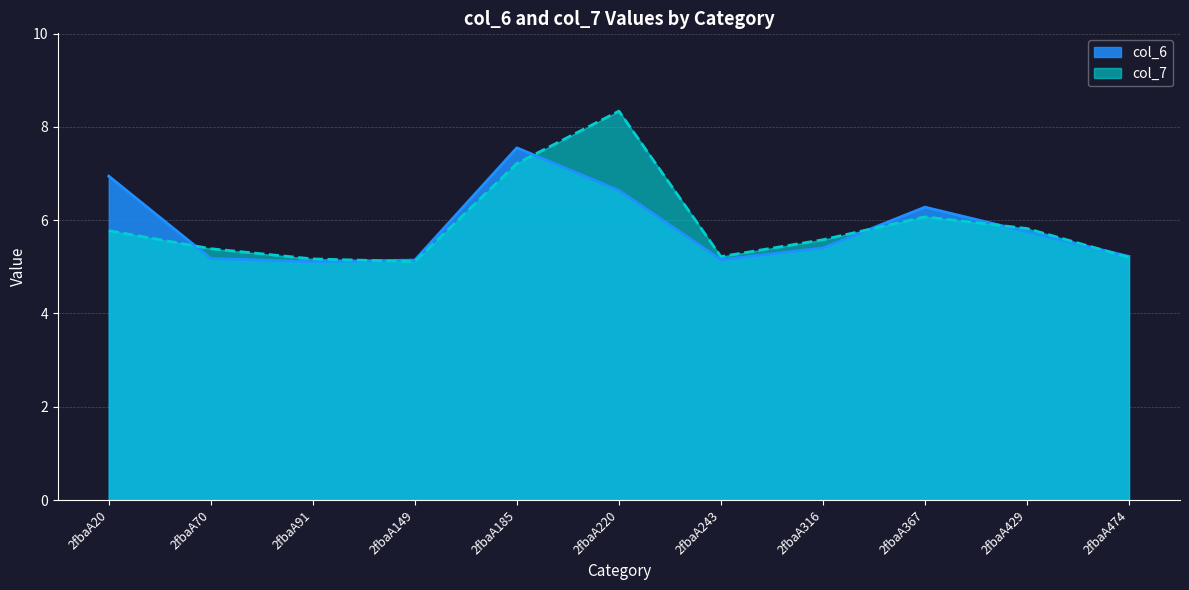

Which series ends up on top after the final intersection of col_7 and col_6?

col_6